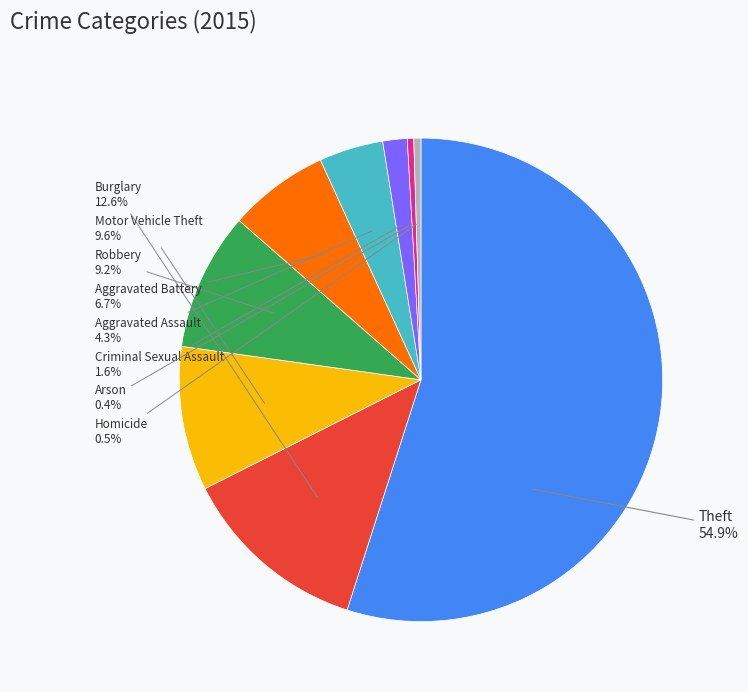

Is there a majority slice in this chart?

Yes